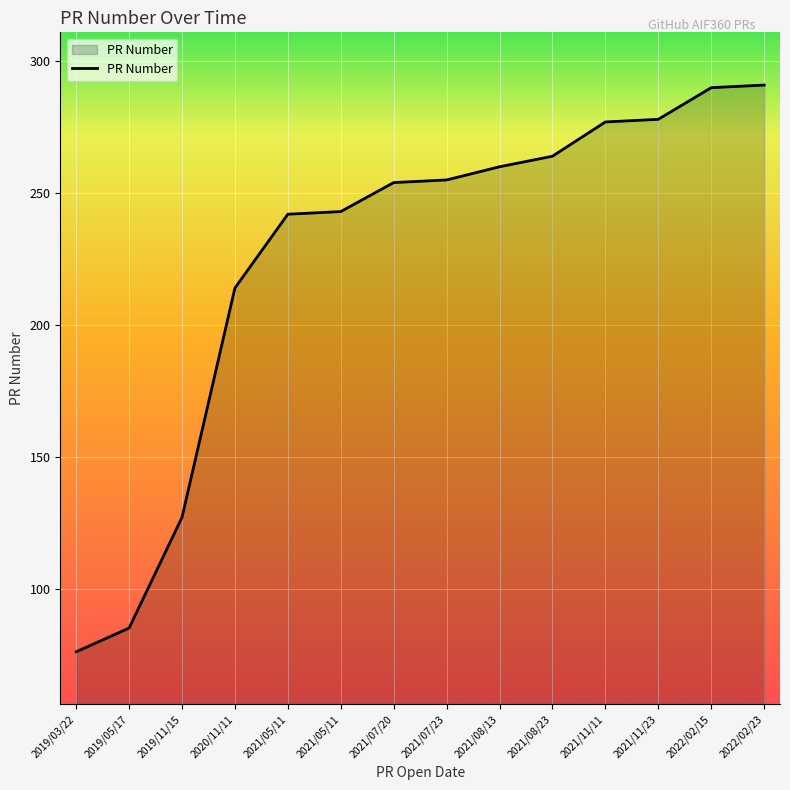

Does the chart display data point markers on the line(s)?

No